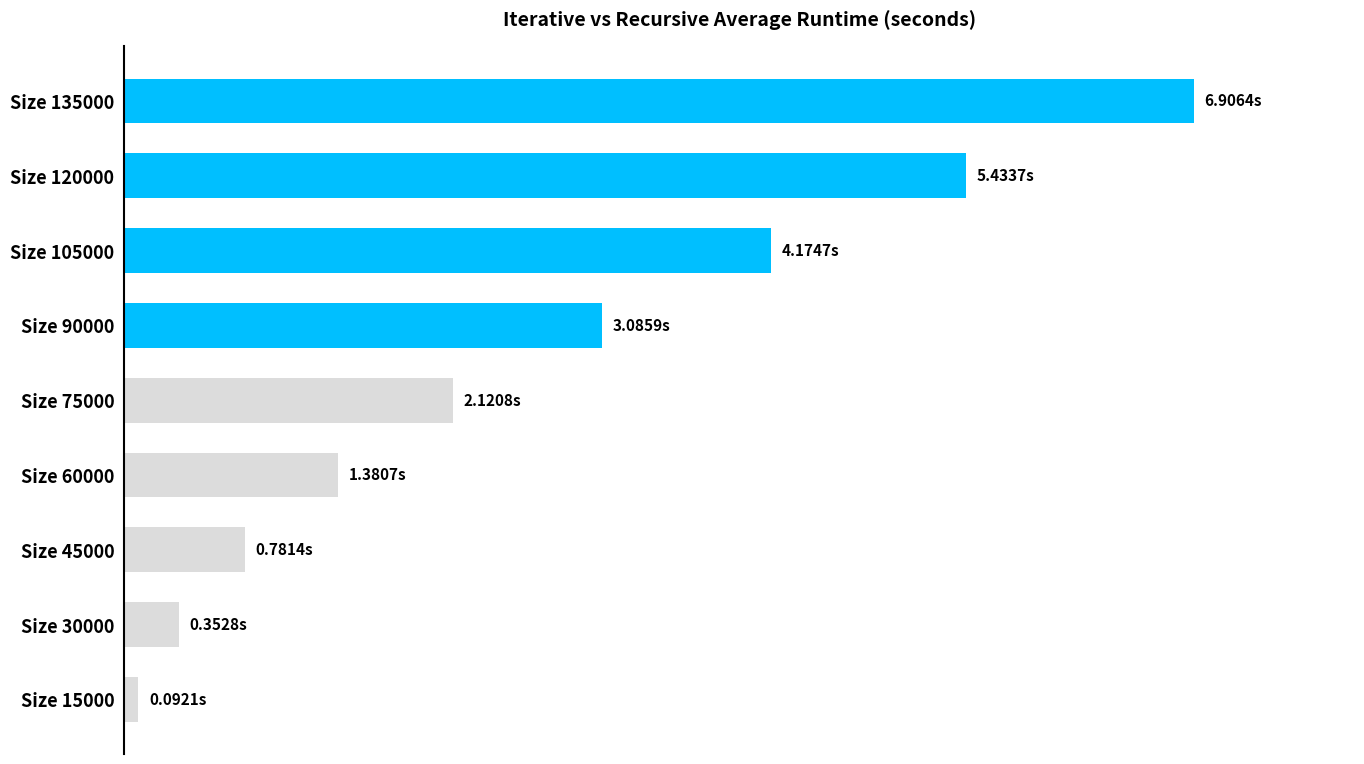

What is the smallest value displayed?

0.1